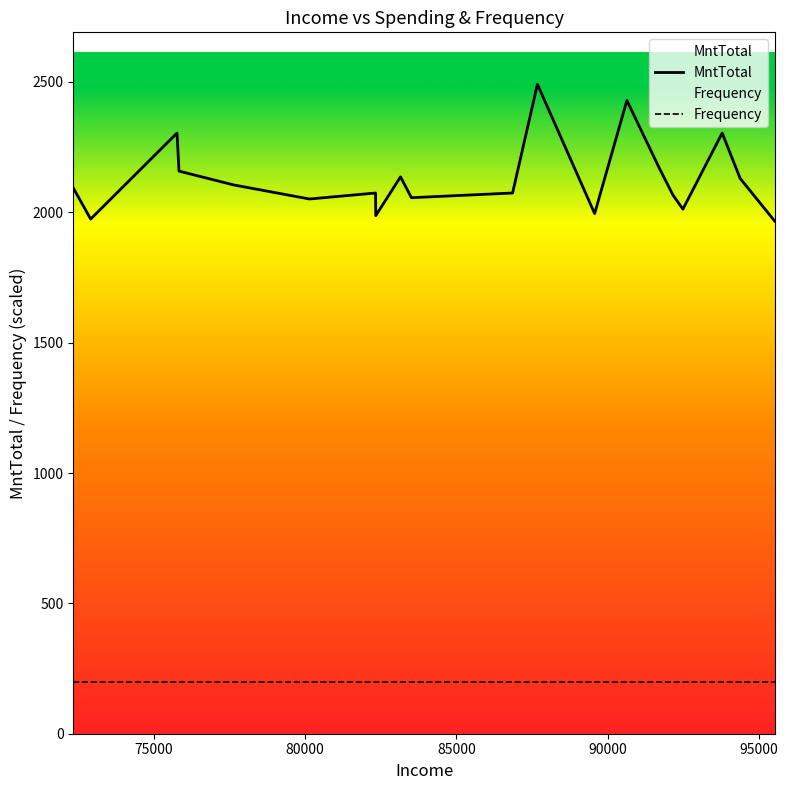

List the series in order of their peak value, highest first.

MntTotal, Frequency